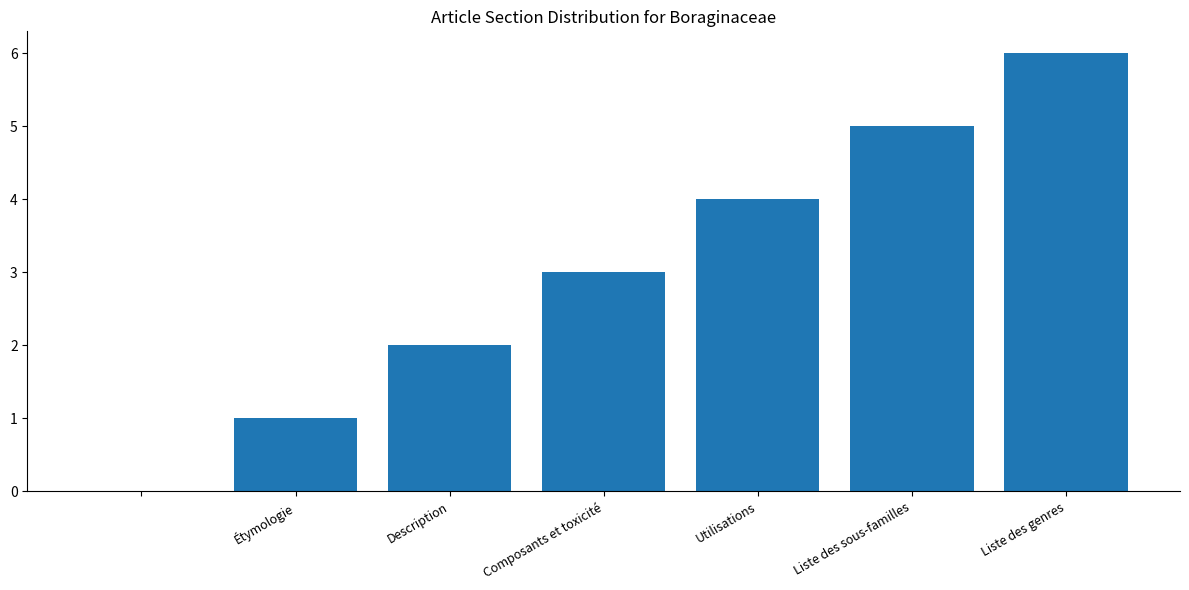

How many distinct data groups are displayed?

1